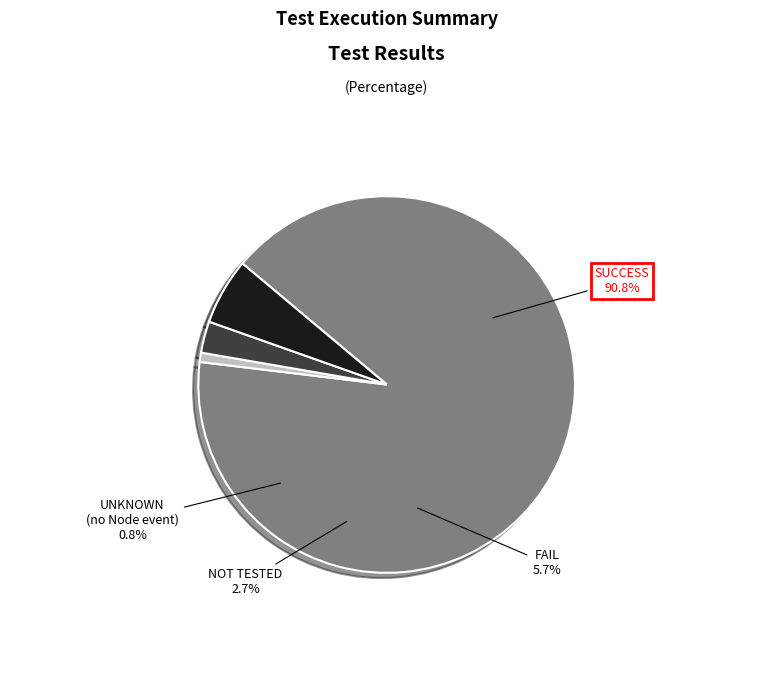

How many slices are in this pie chart?

4